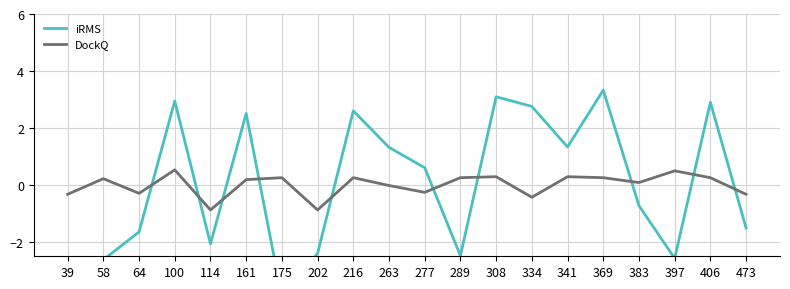

At which category does DockQ reach its first local peak?

58